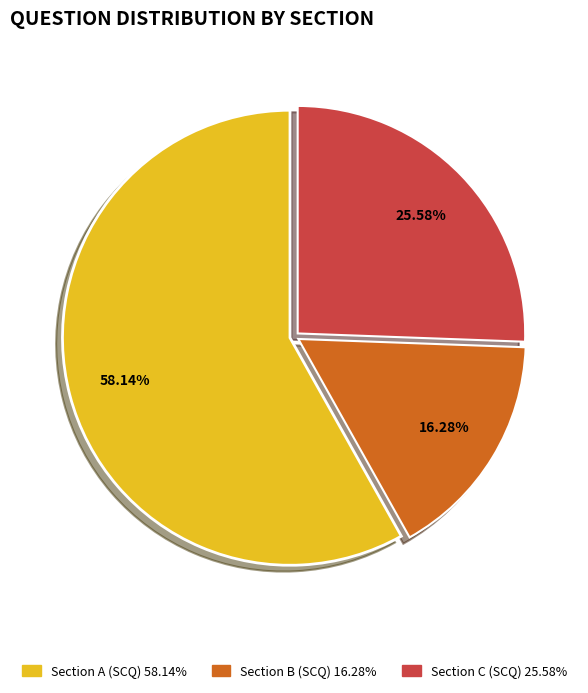

To the nearest percent, what is the difference between the largest and smallest slice percentages?

42%